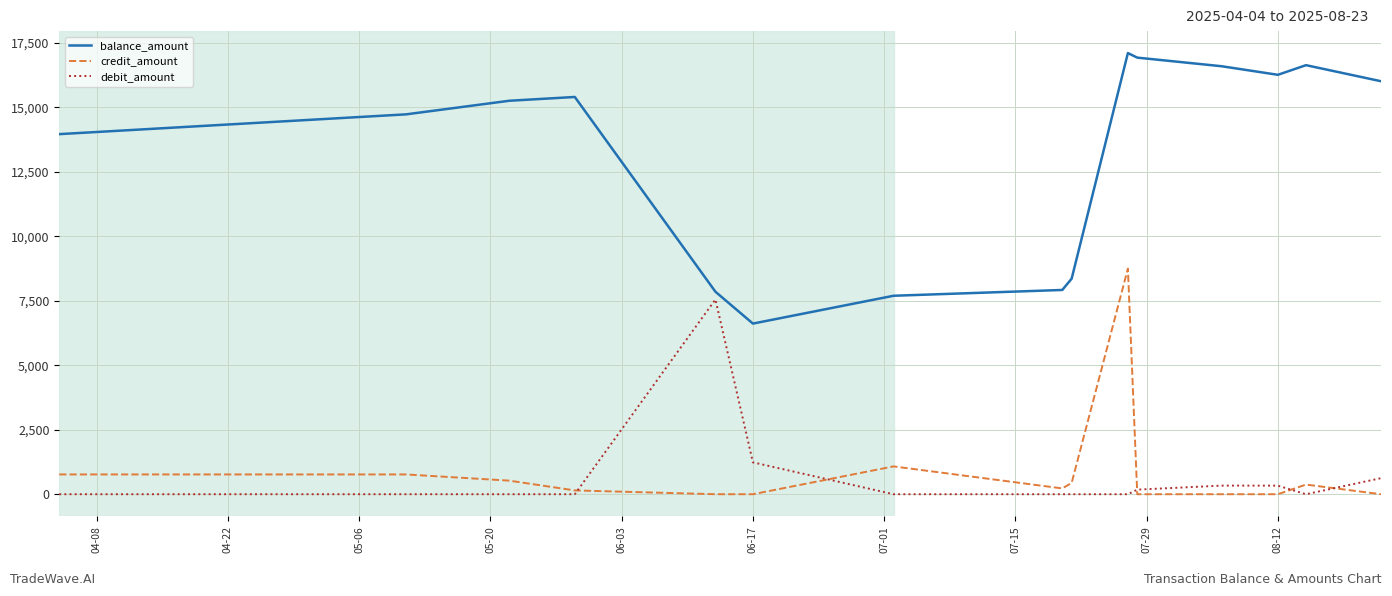

True or false: credit_amount has more than 2 points higher than both neighbors.

True